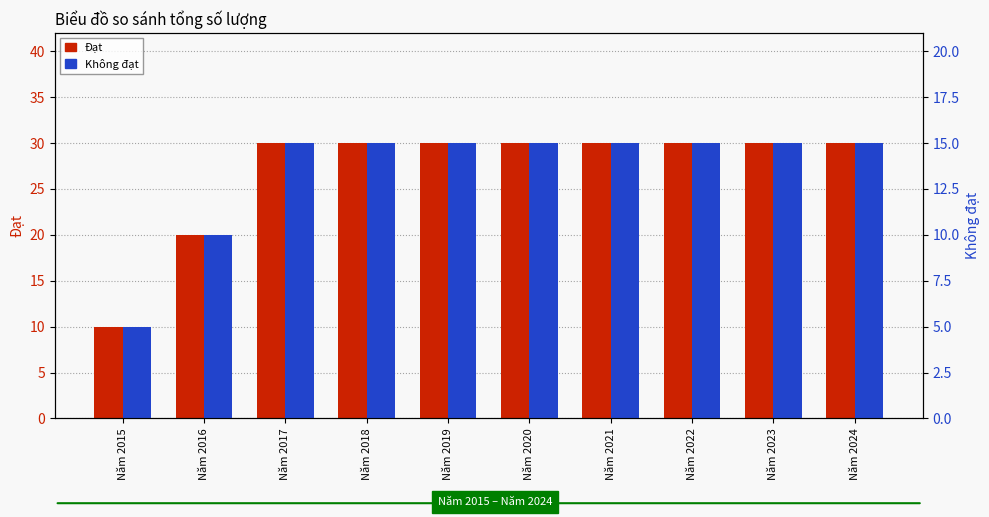

Reading left to right, what are all the values shown in this chart?

Đạt: Năm 2015=10	Năm 2016=20	Năm 2017=30	Năm 2018=30	Năm 2019=30	Năm 2020=30	Năm 2021=30	Năm 2022=30	Năm 2023=30	Năm 2024=30
Không đạt: Năm 2015=5	Năm 2016=10	Năm 2017=15	Năm 2018=15	Năm 2019=15	Năm 2020=15	Năm 2021=15	Năm 2022=15	Năm 2023=15	Năm 2024=15